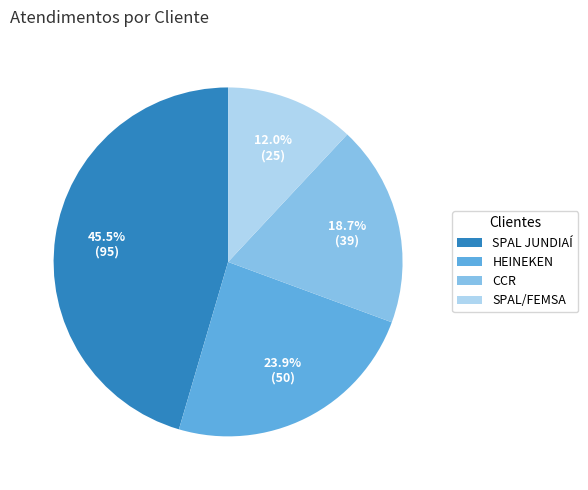

The HEINEKEN slice represents 11% of the pie. True or false?

False